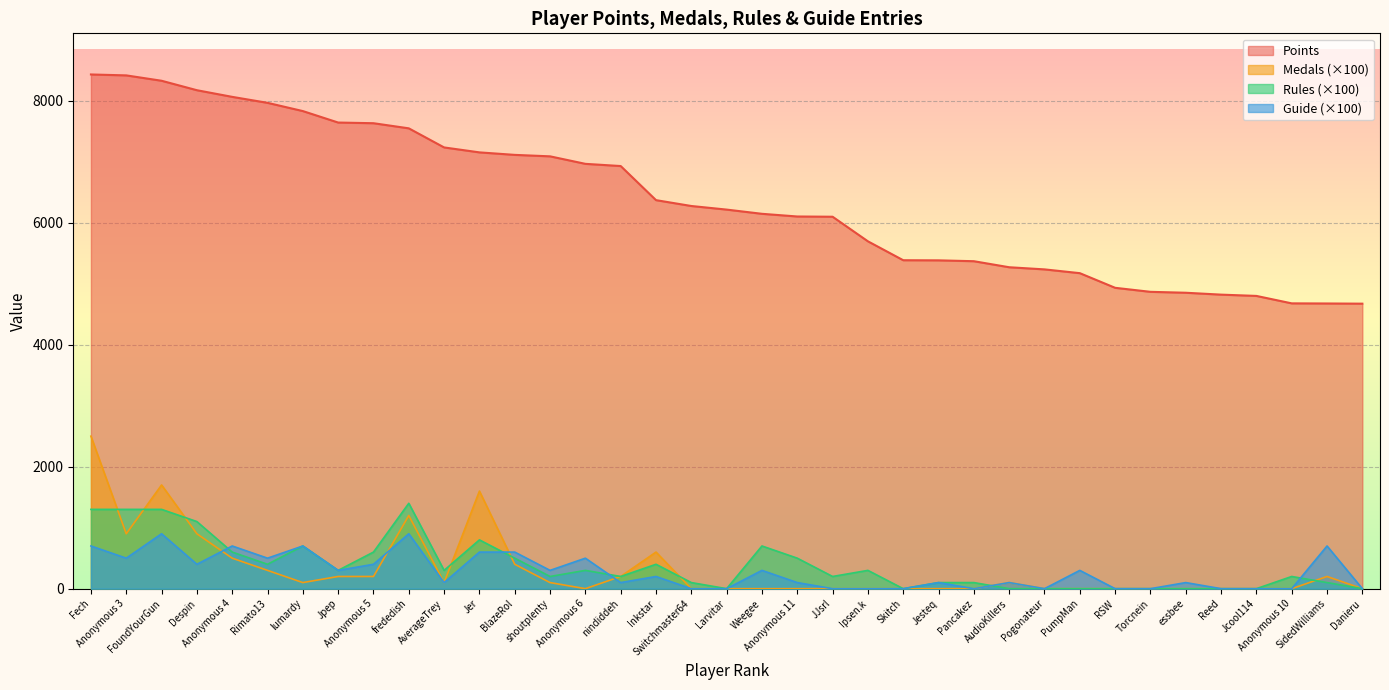

Which series has the largest total across all categories?

Points